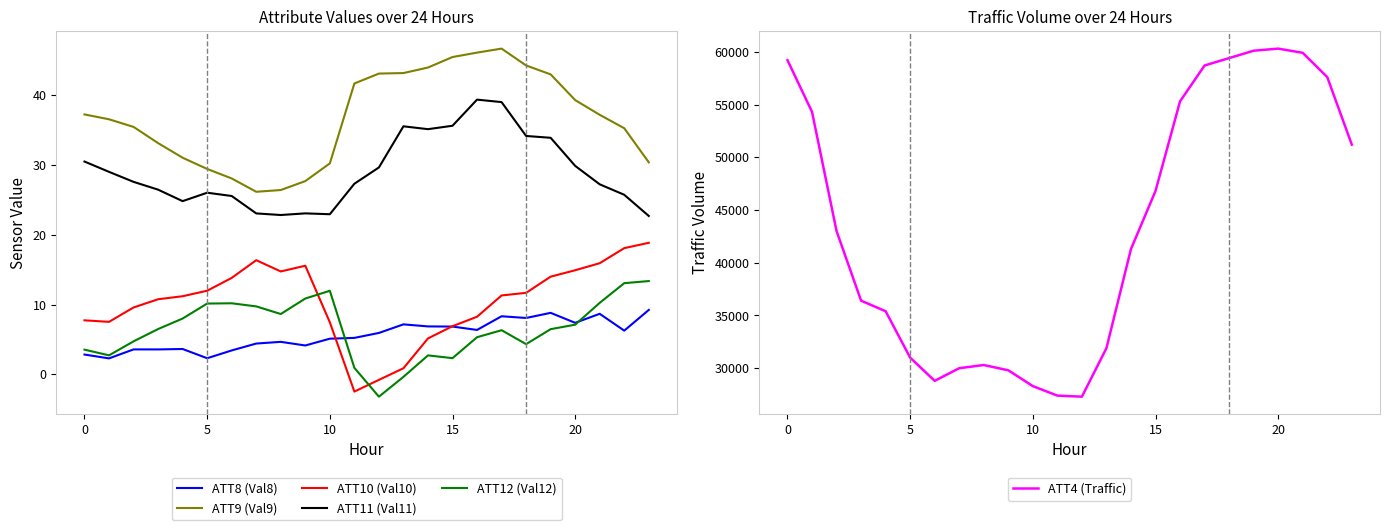

True or false: ATT8 (Val8) and ATT11 (Val11) cross at least once.

False